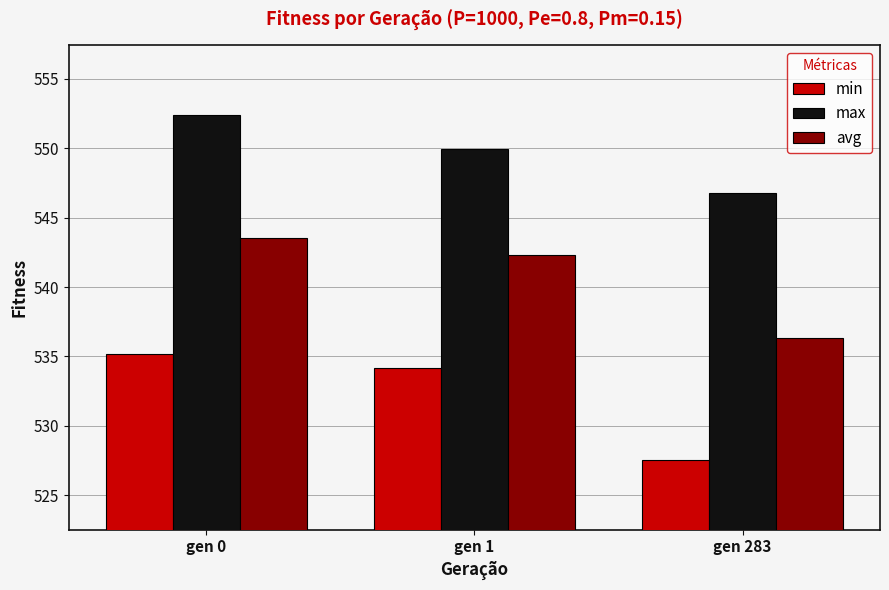

Is it true that max equals 552.4 at gen 0?

True